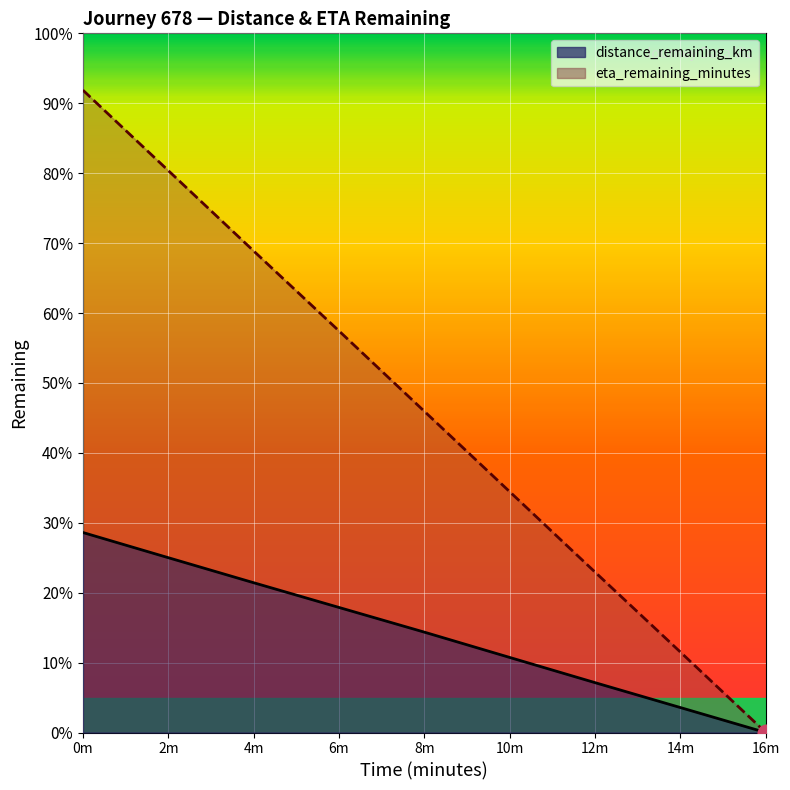

True or false: distance_remaining_km and eta_remaining_minutes intersect in this chart.

False